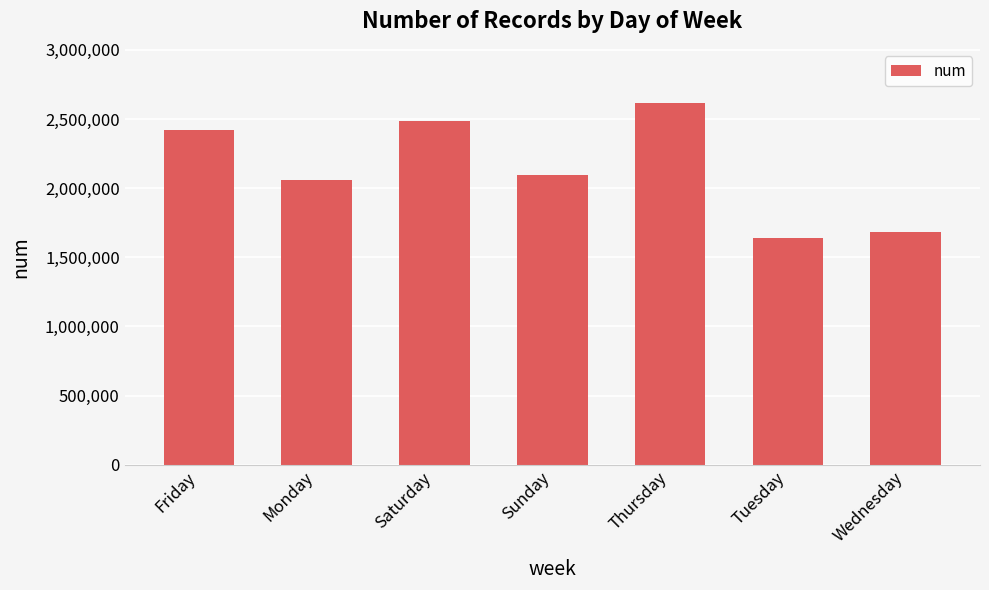

True or false: the data shows 768348 at Friday.

False